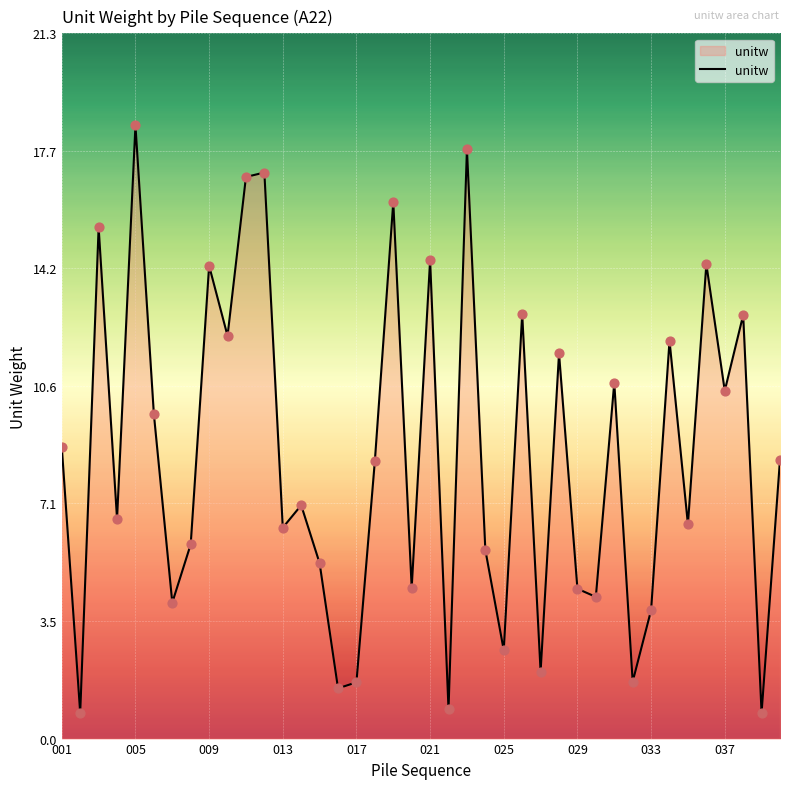

What is the maximum value shown in the chart?

18.5